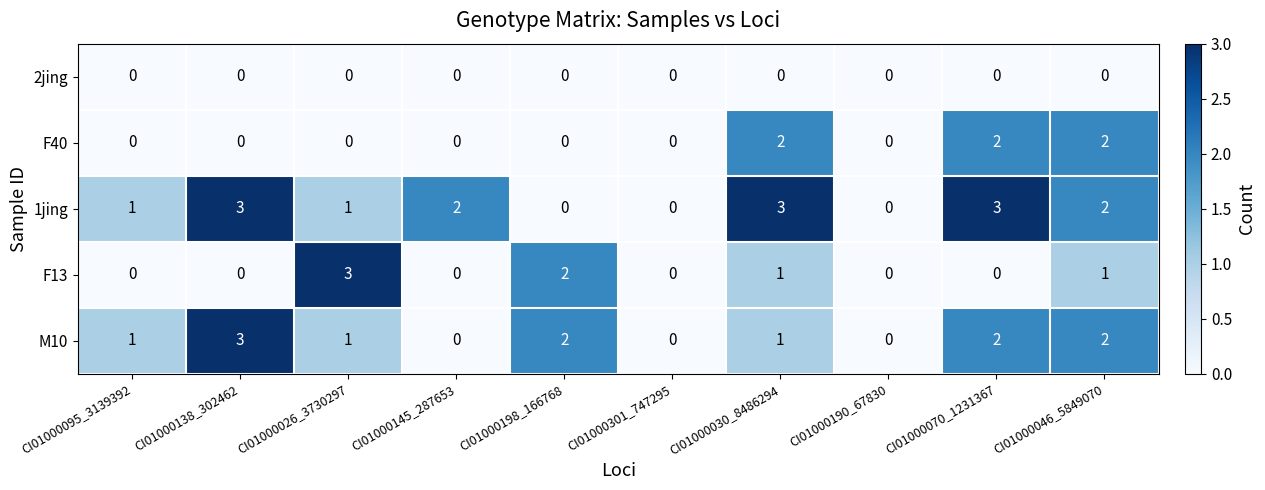

What is the total value across all series at CI01000070_1231367?

7